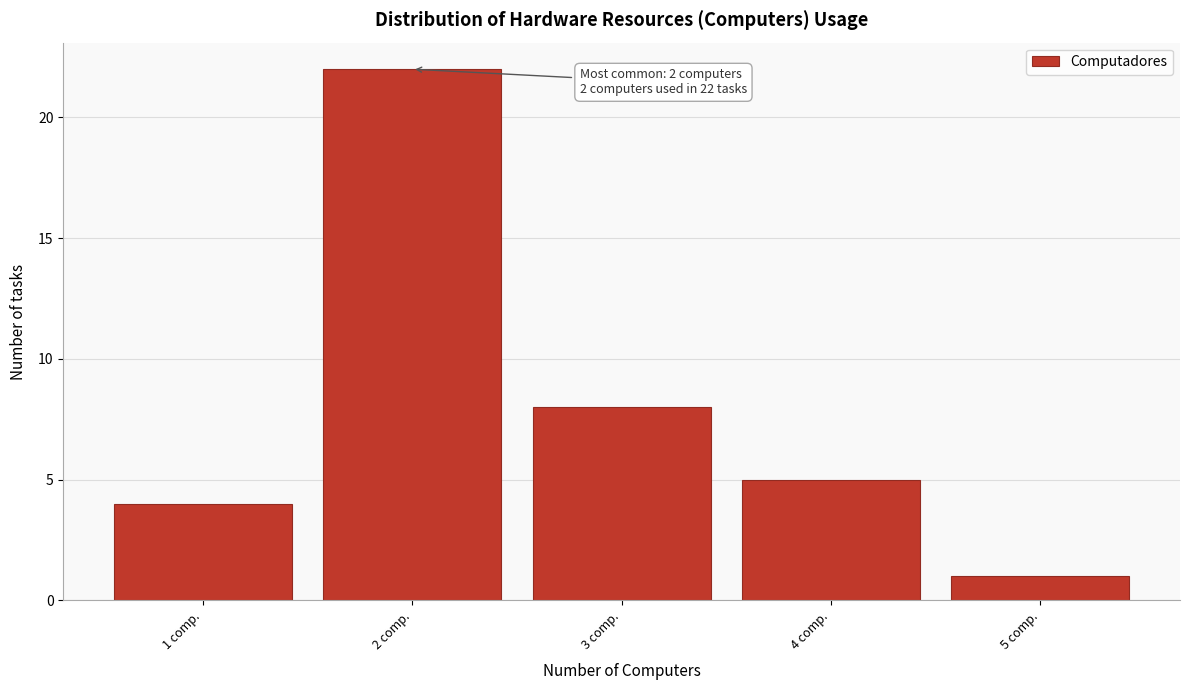

Which range on the x-axis has the tallest bar?

1.5 to 2.5